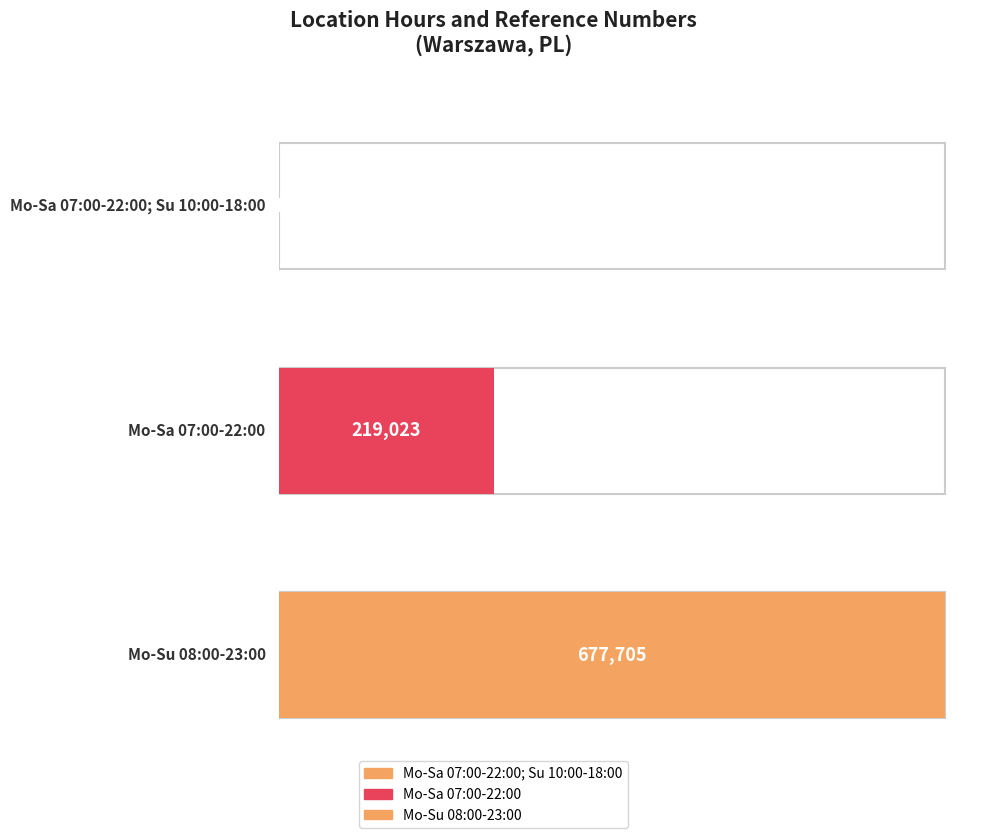

List the labels in order of value, smallest first.

Mo-Sa 07:00-22:00; Su 10:00-18:00, Mo-Sa 07:00-22:00, Mo-Su 08:00-23:00